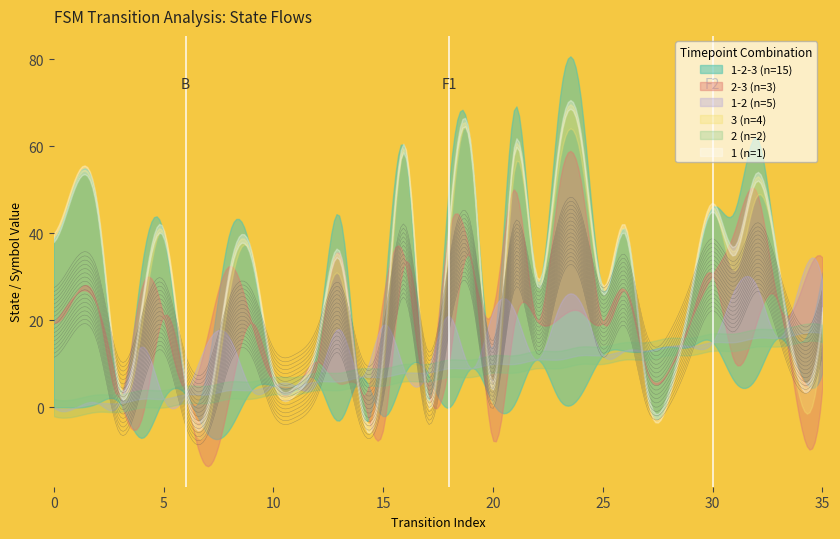

Which label corresponds to the largest value in the chart?

24